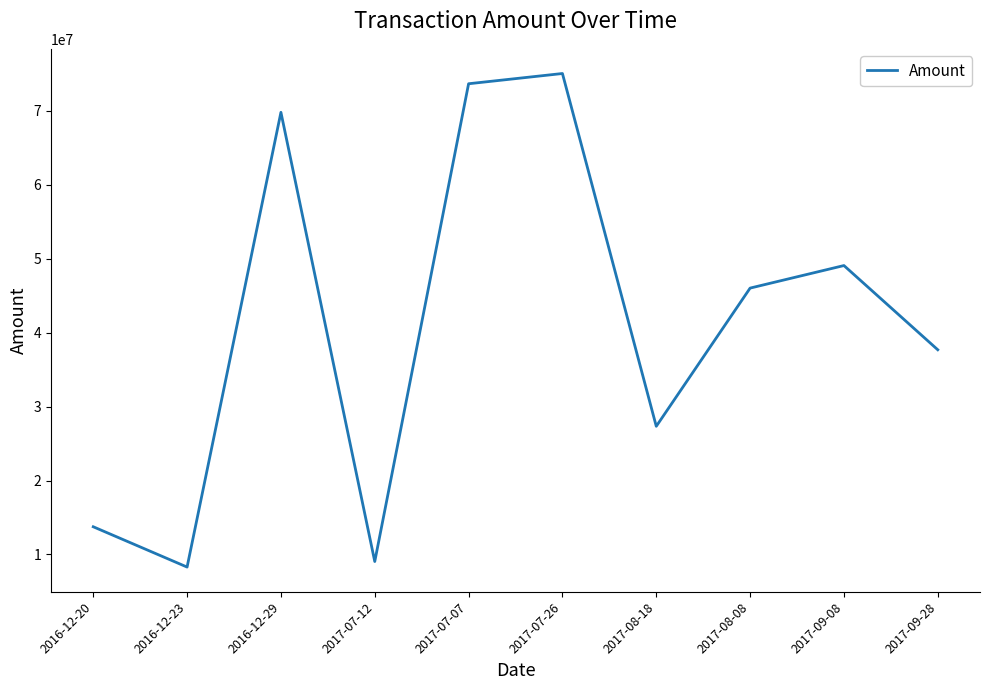

What is the maximum value shown in the chart?

75044000